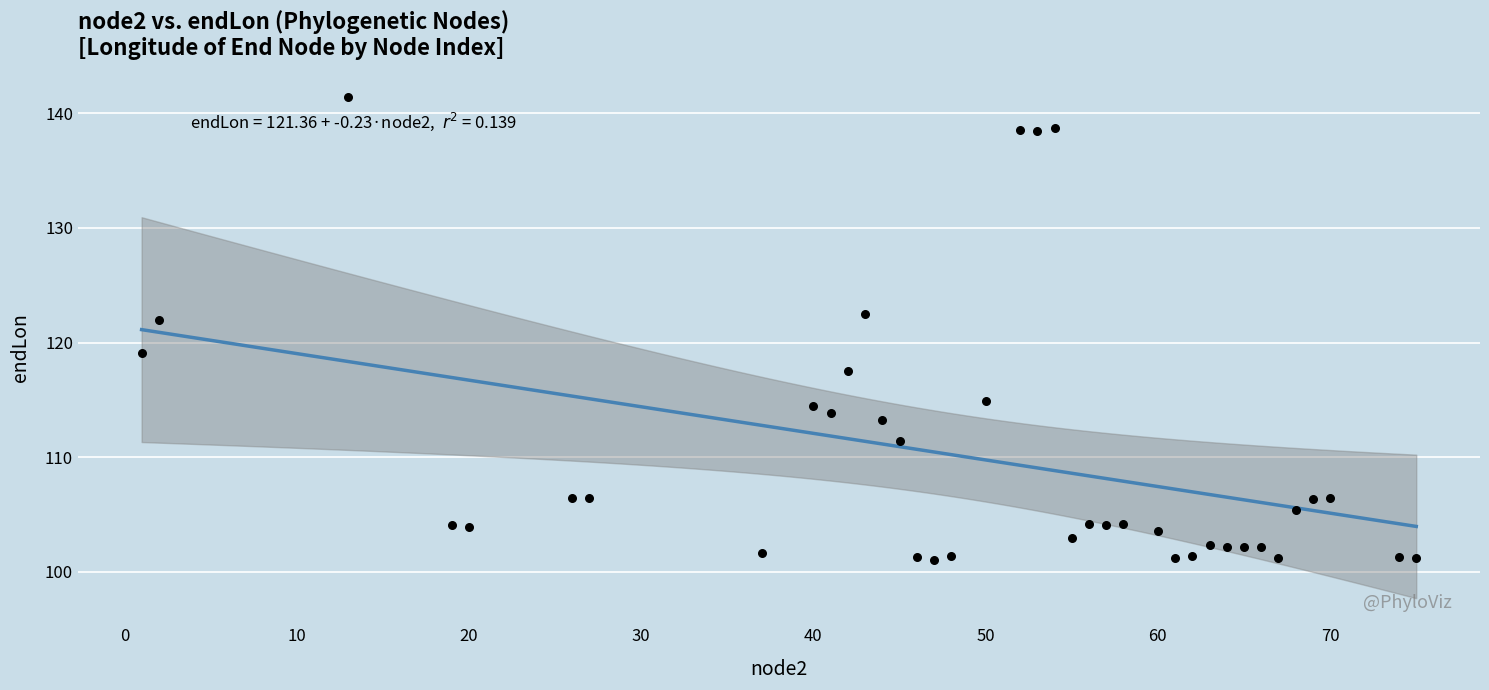

What is the range of X values (max minus min)?

74.0